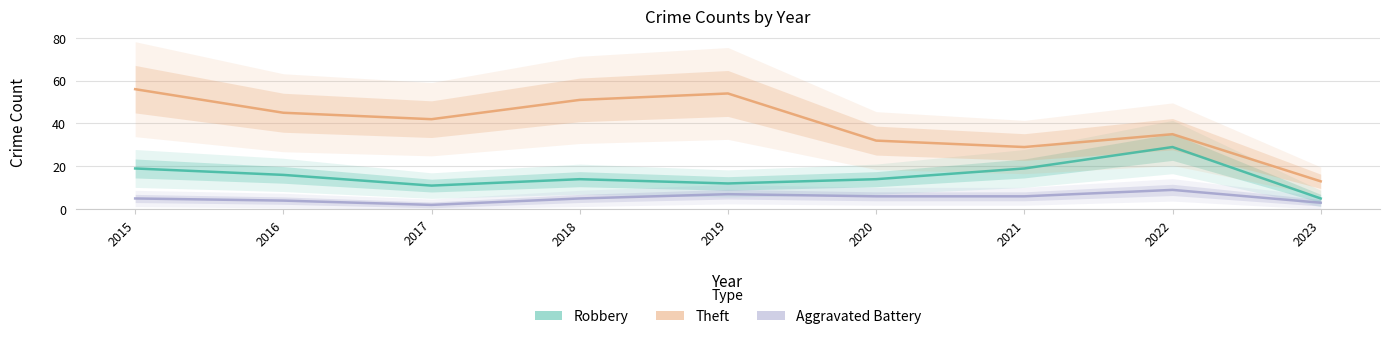

Does the chart have visible grid lines?

Yes